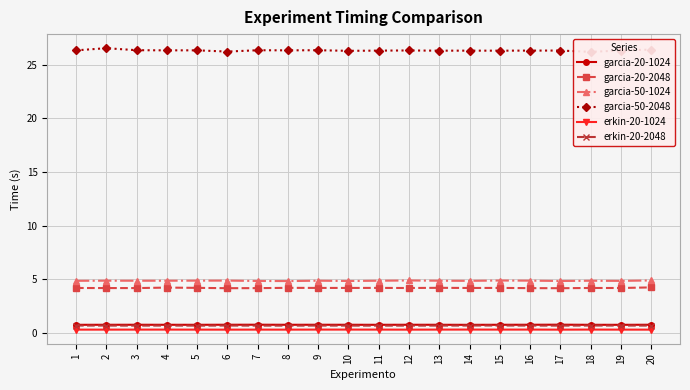

Is it true that erkin-20-2048 equals 0.9 at 8?

False